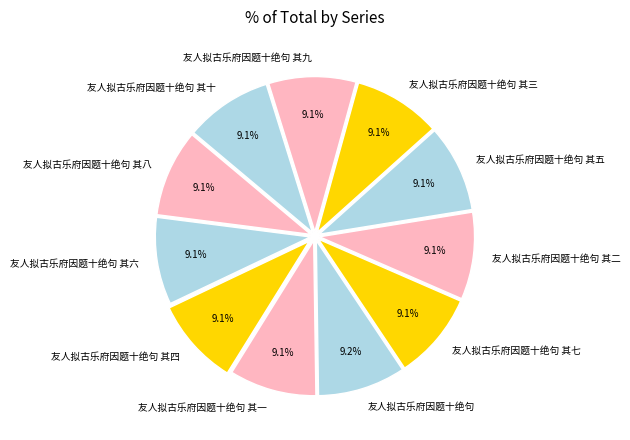

Does any single category account for the majority?

No